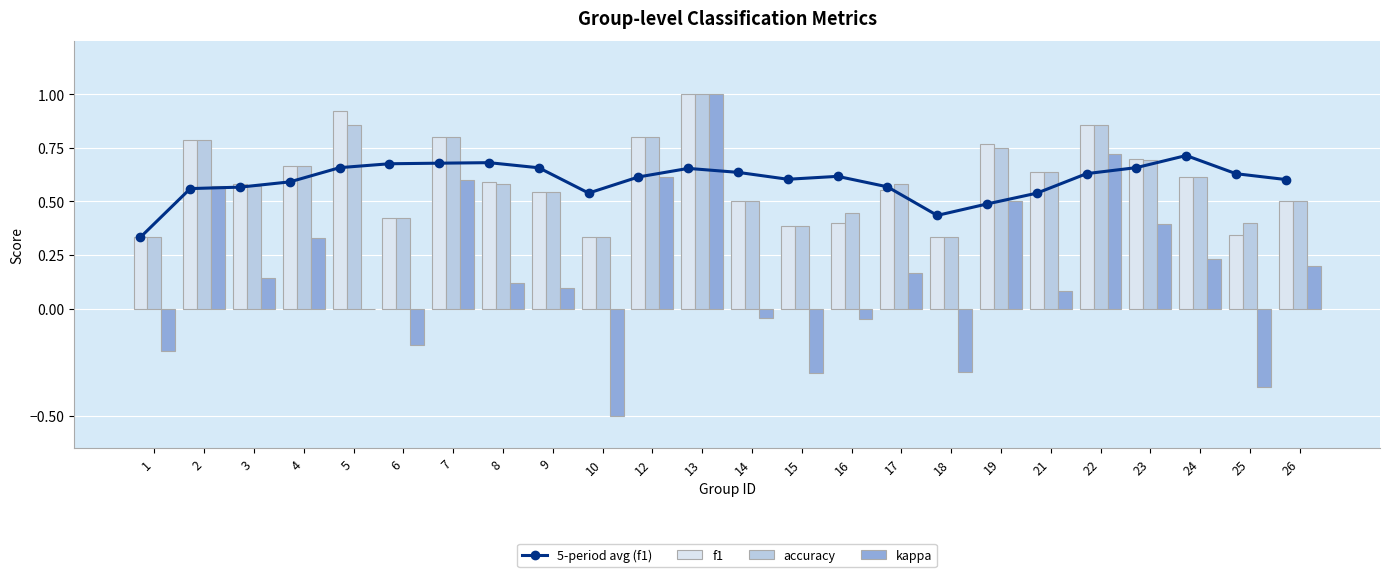

Reading right to left, list all the values displayed in this chart.

5-period avg (f1): 26=0.6	25=0.6	24=0.7	23=0.7	22=0.6	21=0.5	19=0.5	18=0.4	17=0.6	16=0.6	15=0.6	14=0.6	13=0.7	12=0.6	10=0.5	9=0.7	8=0.7	7=0.7	6=0.7	5=0.7	4=0.6	3=0.6	2=0.6	1=0.3
f1: 26=0.5	25=0.3	24=0.6	23=0.7	22=0.9	21=0.6	19=0.8	18=0.3	17=0.6	16=0.4	15=0.4	14=0.5	13=1.0	12=0.8	10=0.3	9=0.5	8=0.6	7=0.8	6=0.4	5=0.9	4=0.7	3=0.6	2=0.8	1=0.3
accuracy: 26=0.5	25=0.4	24=0.6	23=0.7	22=0.9	21=0.6	19=0.8	18=0.3	17=0.6	16=0.4	15=0.4	14=0.5	13=1.0	12=0.8	10=0.3	9=0.5	8=0.6	7=0.8	6=0.4	5=0.9	4=0.7	3=0.6	2=0.8	1=0.3
kappa: 26=0.2	25=-0.4	24=0.2	23=0.4	22=0.7	21=0.1	19=0.5	18=-0.3	17=0.2	16=-0.0	15=-0.3	14=-0.0	13=1.0	12=0.6	10=-0.5	9=0.1	8=0.1	7=0.6	6=-0.2	5=0.0	4=0.3	3=0.1	2=0.6	1=-0.2